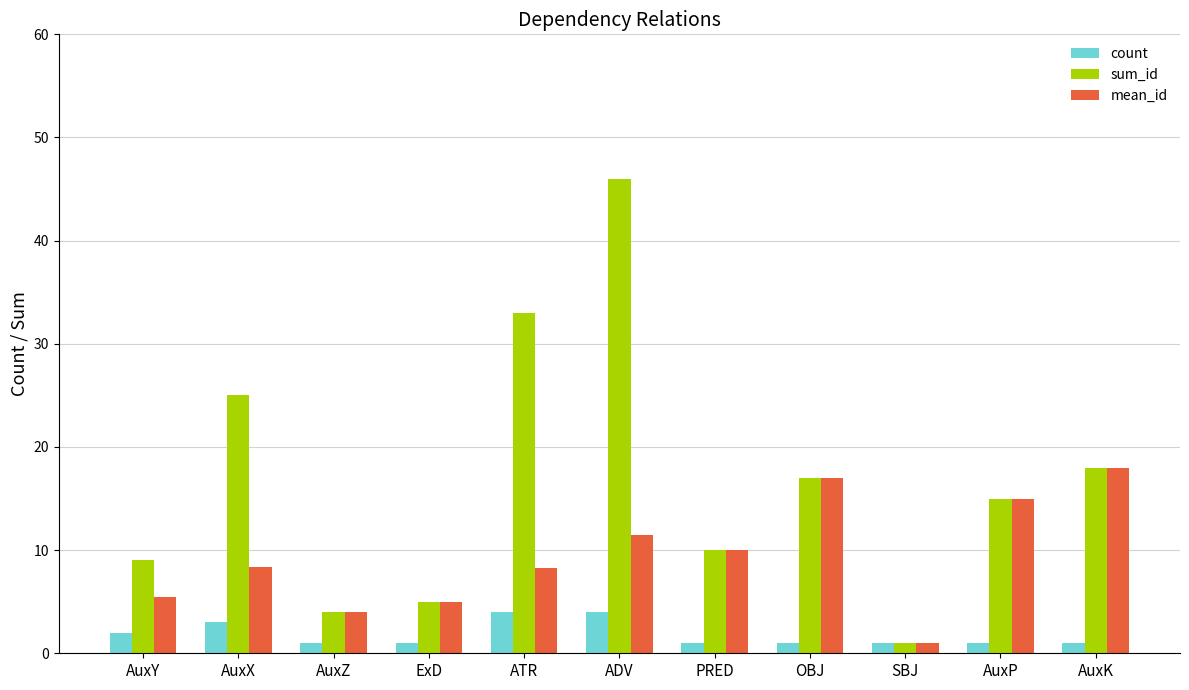

What is the greatest value displayed?

46.0